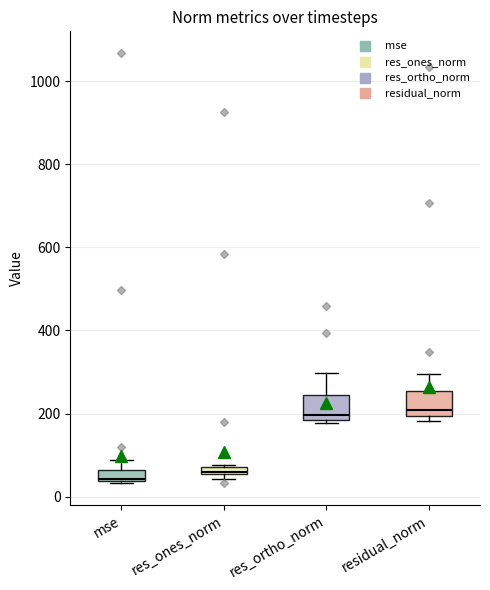

Where is the upper edge of the box for res_ones_norm on the y-axis? The values are not printed on the chart, so give them approximately, as read against the axis.

80